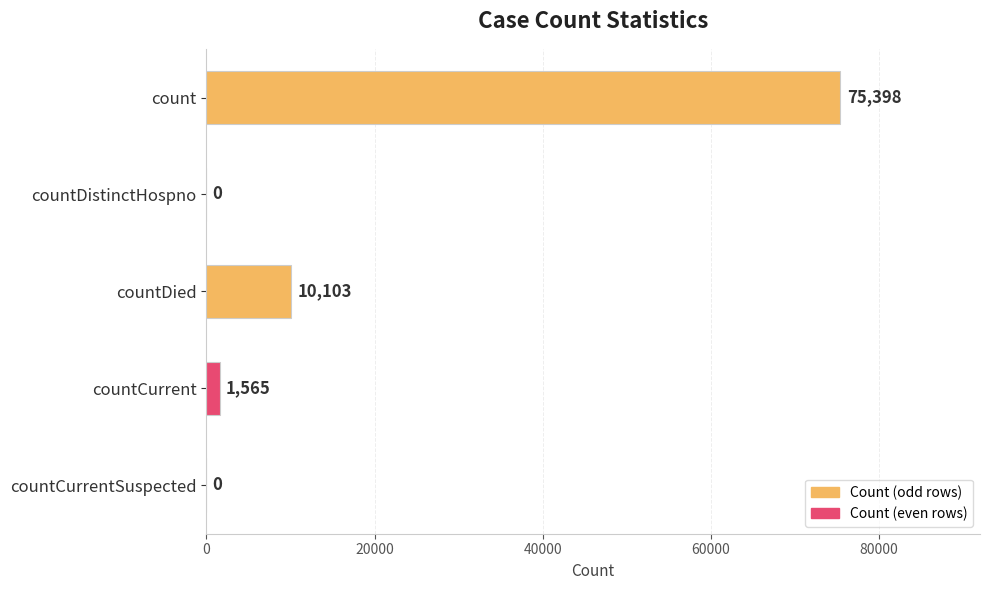

True or false: the data shows -24356 at countCurrentSuspected.

False